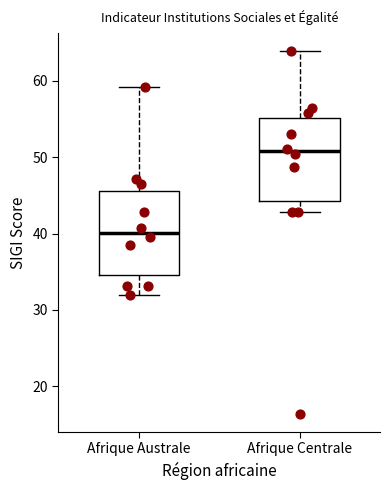

Which box's median line is the lowest?

Afrique Australe